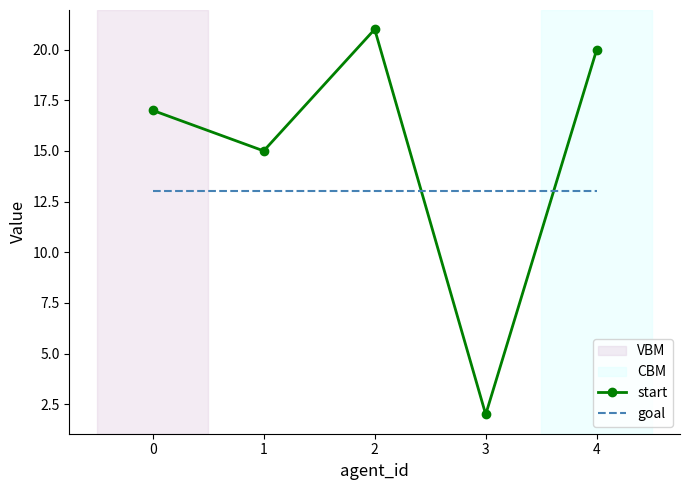

List the labels in order of start value, smallest first.

3, 1, 0, 4, 2